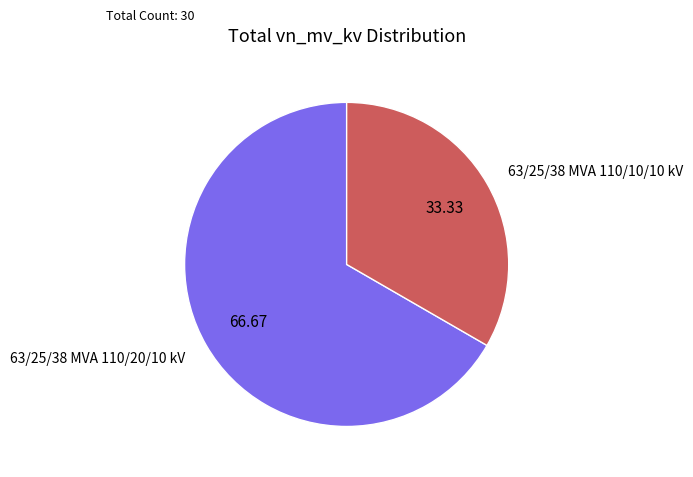

Is there any slice that represents more than half of the pie?

Yes